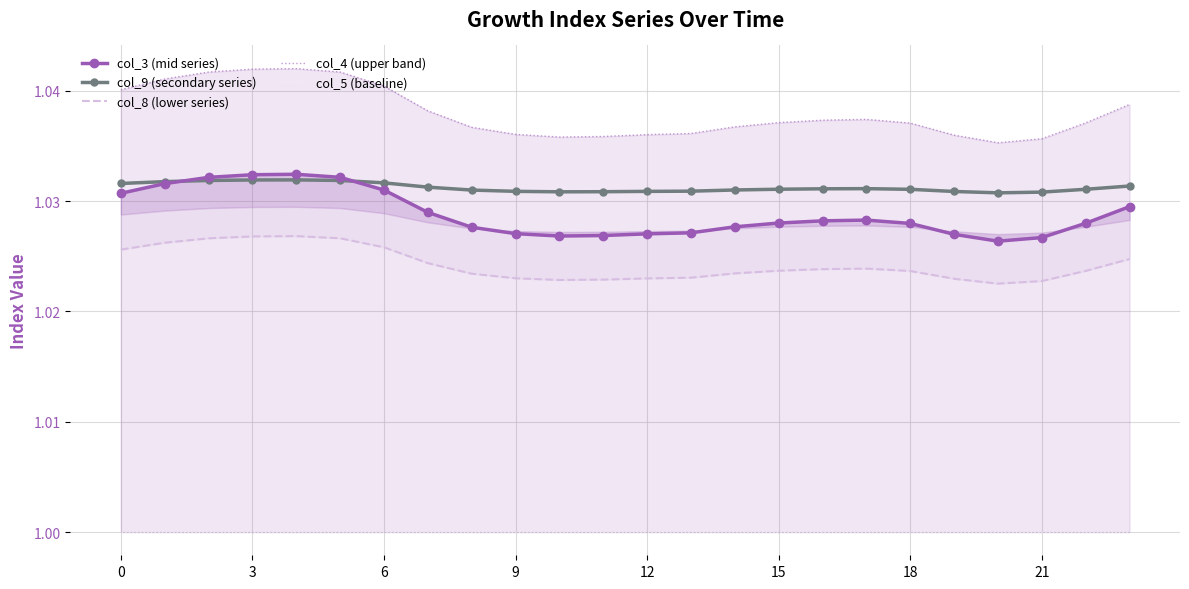

Count the number of data series in this chart.

5